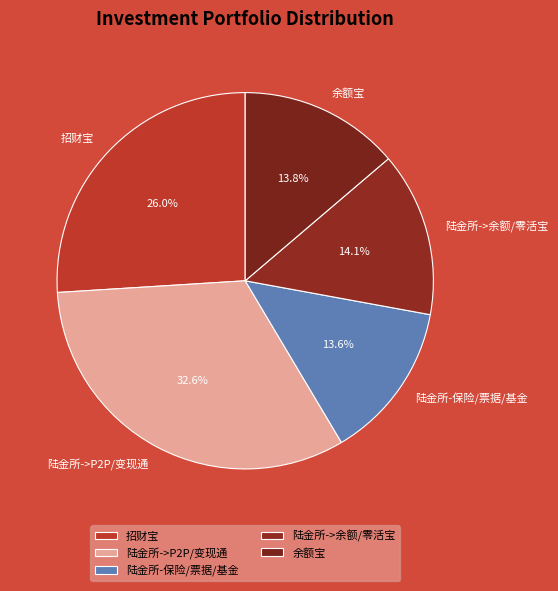

Is there any slice that represents more than half of the pie?

No